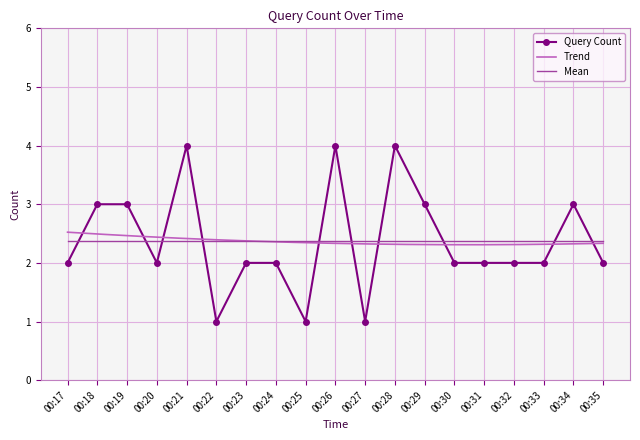

What is the average value?

2